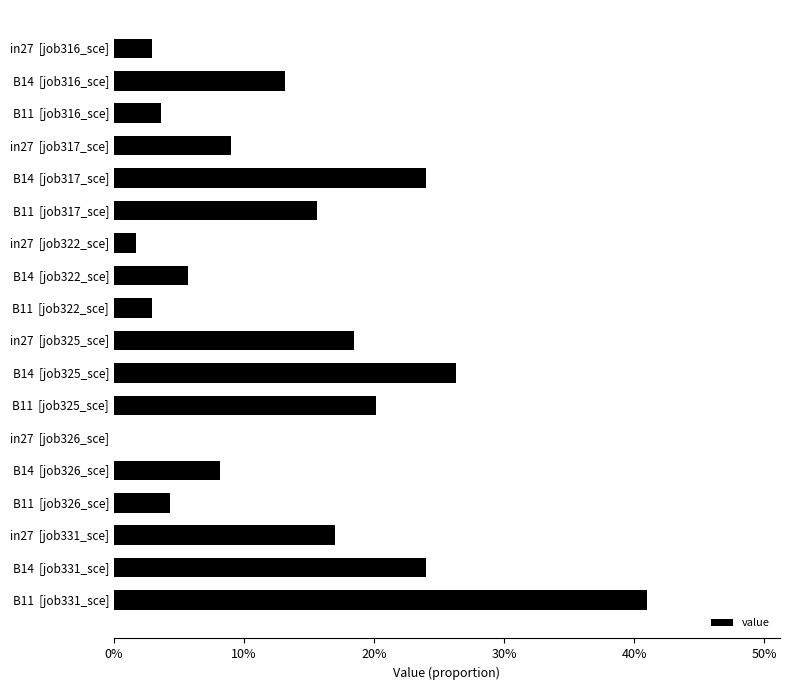

Which label corresponds to the largest value in the chart?

B11  [job331_sce]